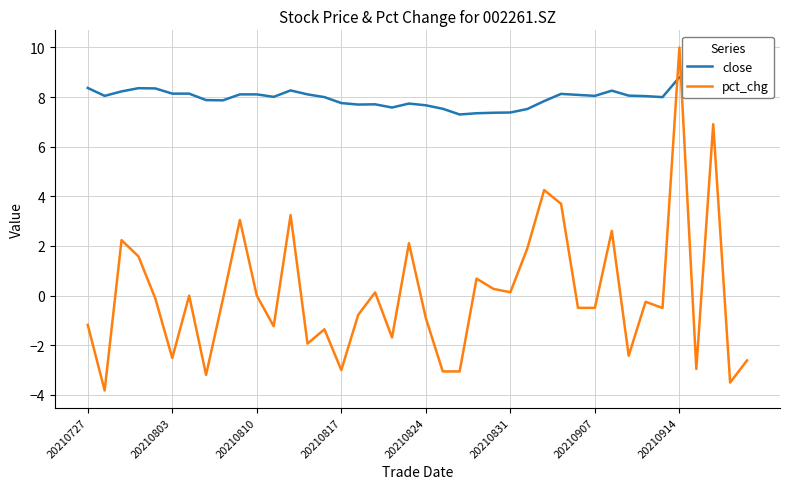

What is the average value of the close series?

8.0